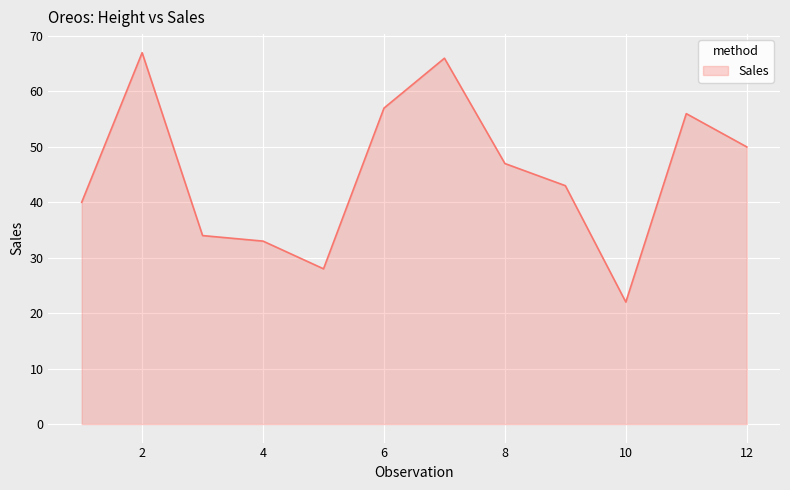

What is the greatest value displayed?

67